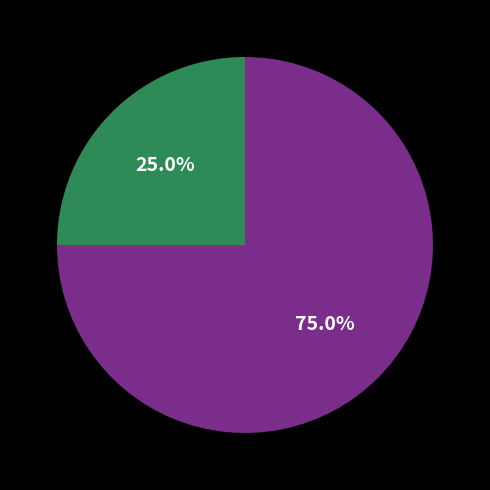

Is there any slice that represents more than half of the pie?

Yes